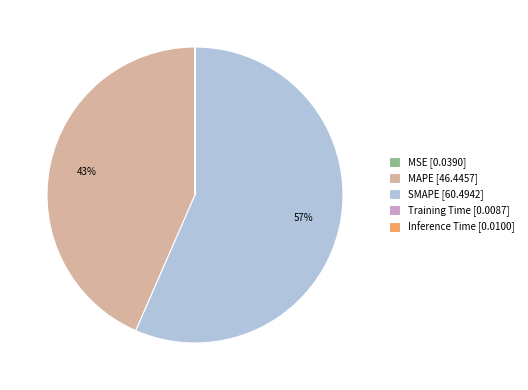

True or false: MAPE [46.4457] accounts for 43% of the total.

True